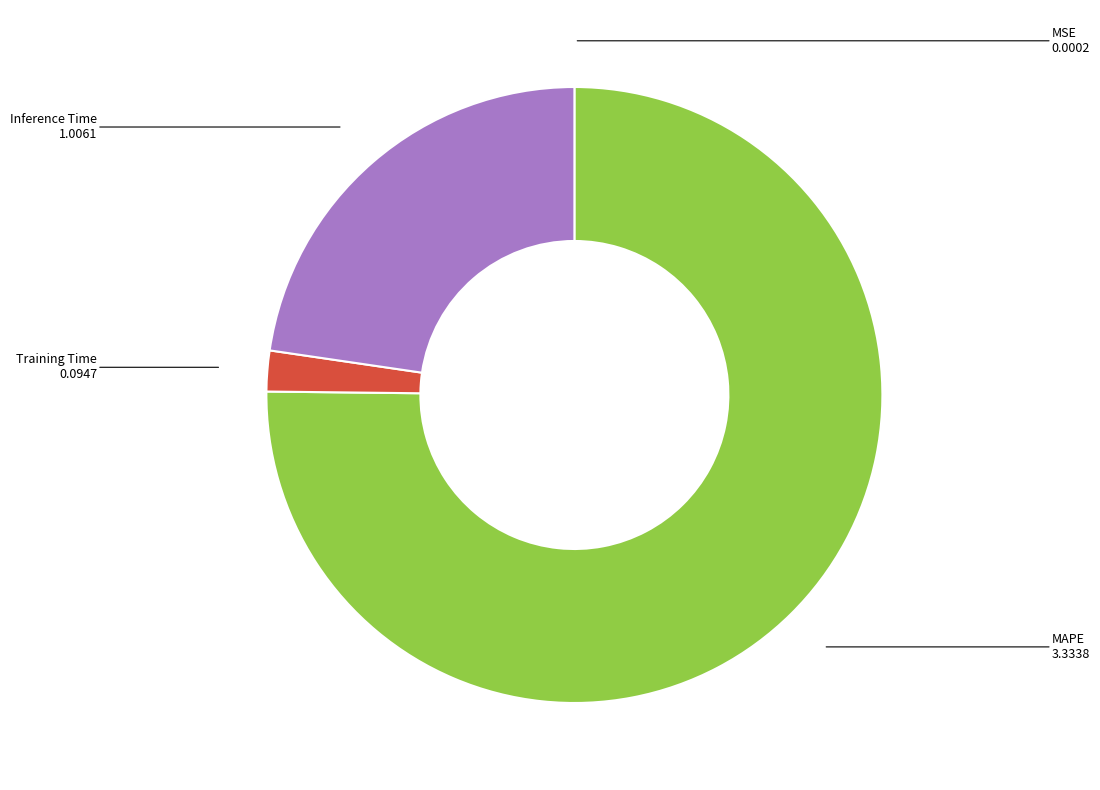

Is it true that MAPE is 88% of the pie?

False